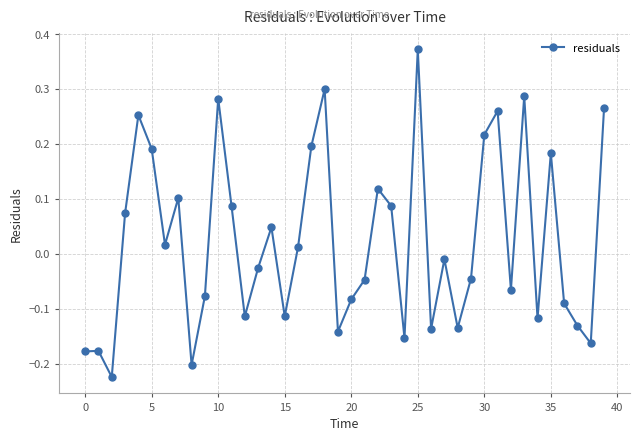

What is the difference between the maximum and minimum values?

0.6